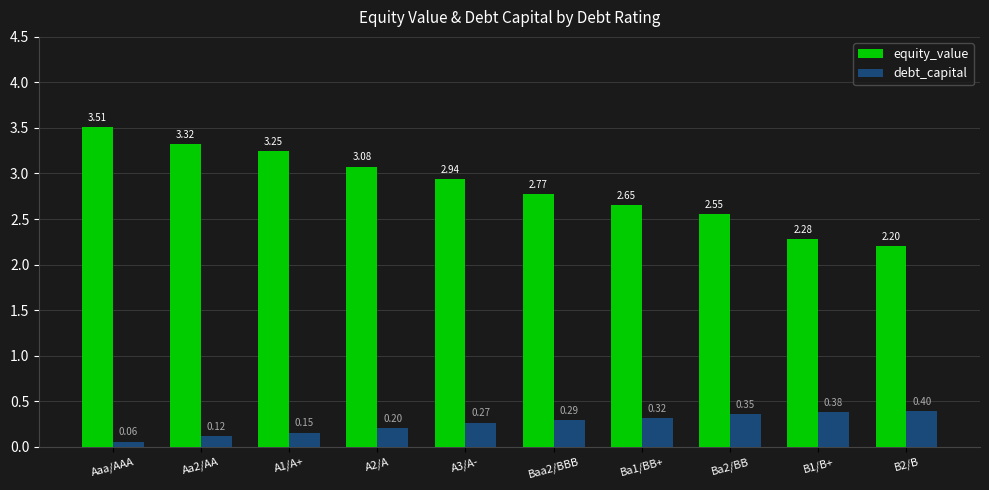

Which series has the largest range (max minus min)?

equity_value